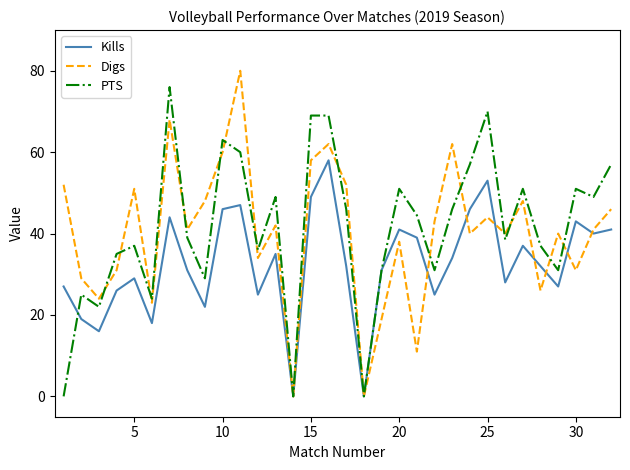

What is the greatest value displayed?

80.0